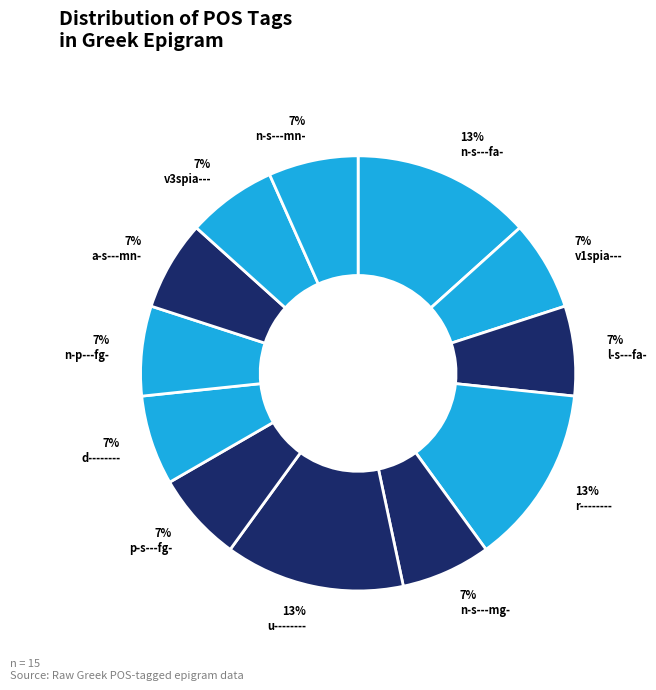

Does v3spia--- represent more than half of the total?

No